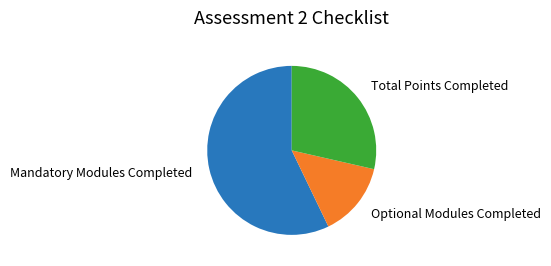

Is there any slice that represents more than half of the pie?

Yes